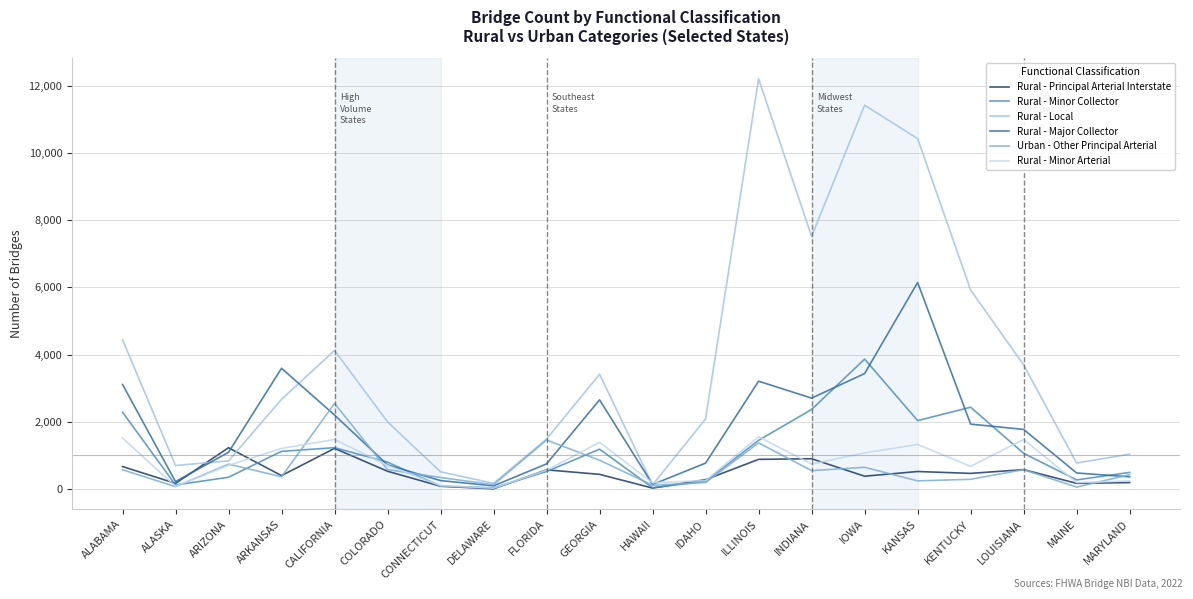

True or false: Rural - Major Collector has a value of 141 at ALASKA.

False